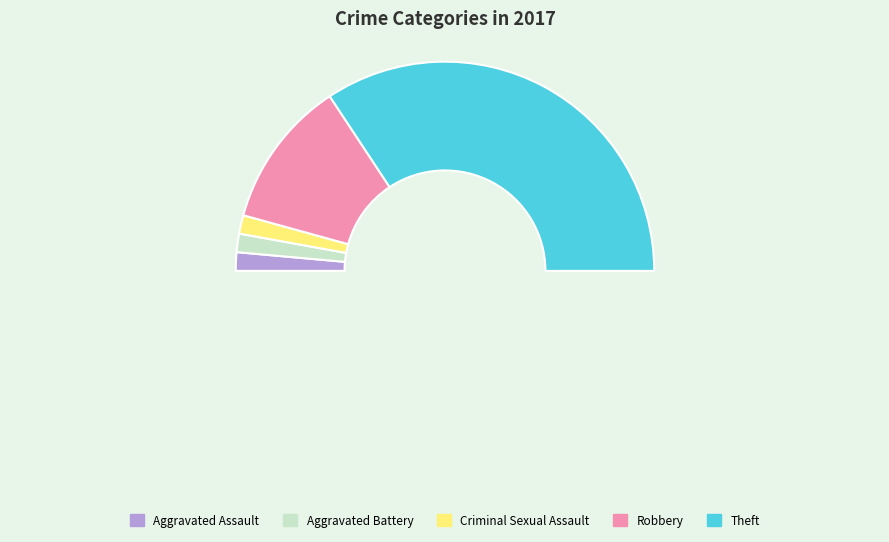

To the nearest percent, what percentage of the pie is Criminal Sexual Assault?

3%